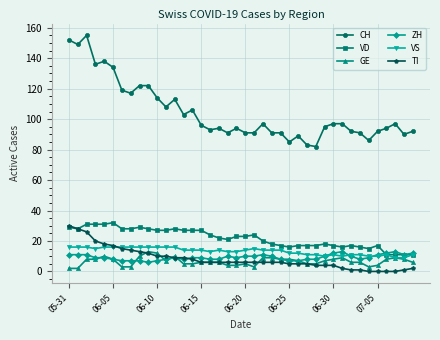

What is the maximum value shown in the chart?

155